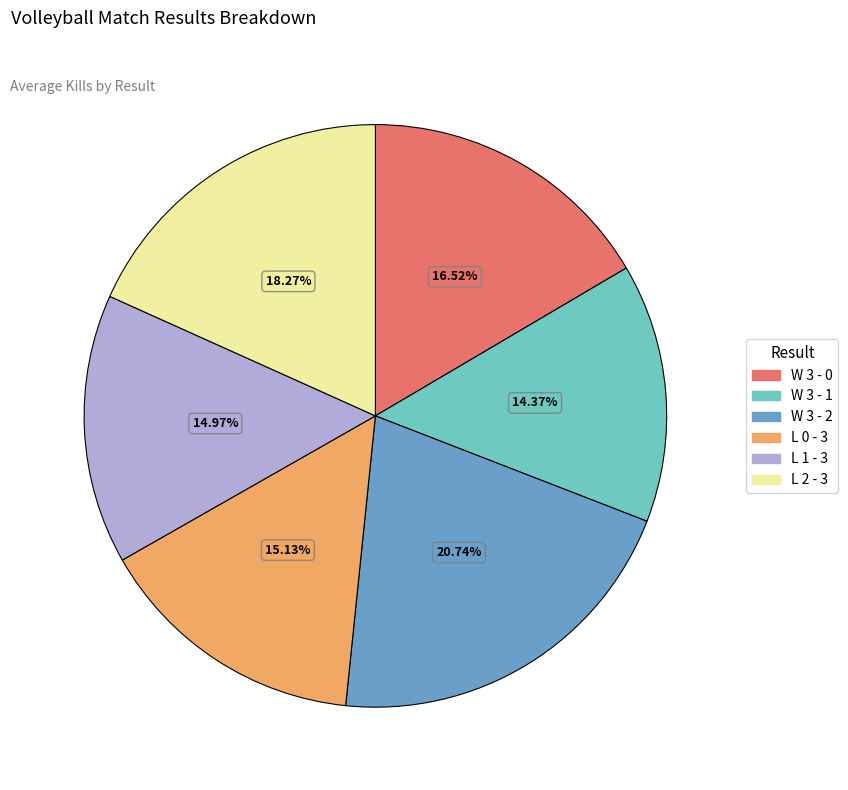

Is the sum of L 1 - 3 and L 0 - 3 greater than half?

No